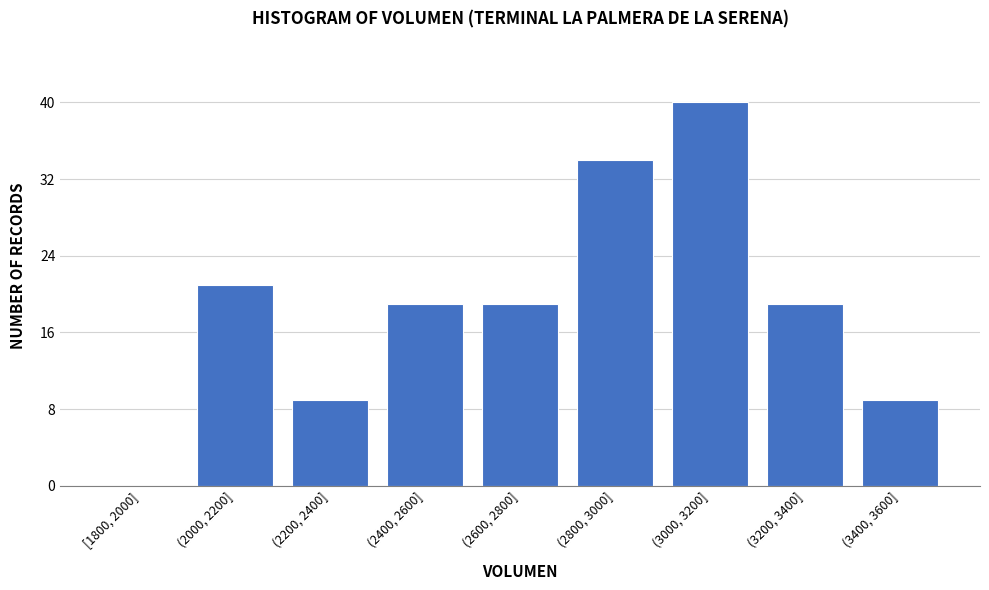

Reading right to left, extract all data points from this chart.

(3400, 3600]=9	(3200, 3400]=19	(3000, 3200]=40	(2800, 3000]=34	(2600, 2800]=19	(2400, 2600]=19	(2200, 2400]=9	(2000, 2200]=21	[1800, 2000]=0